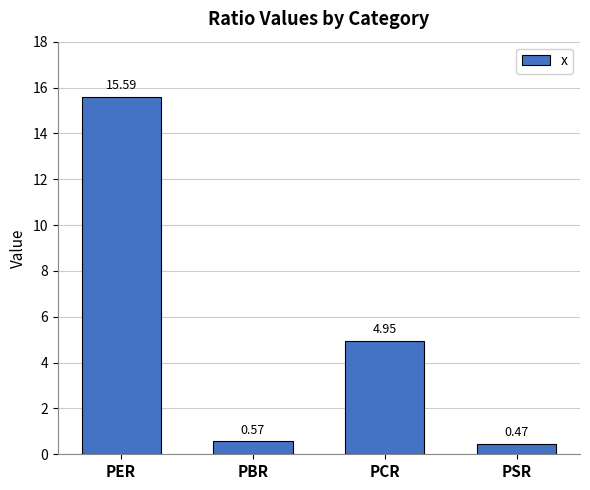

Rank the categories by value from lowest to highest.

PSR, PBR, PCR, PER